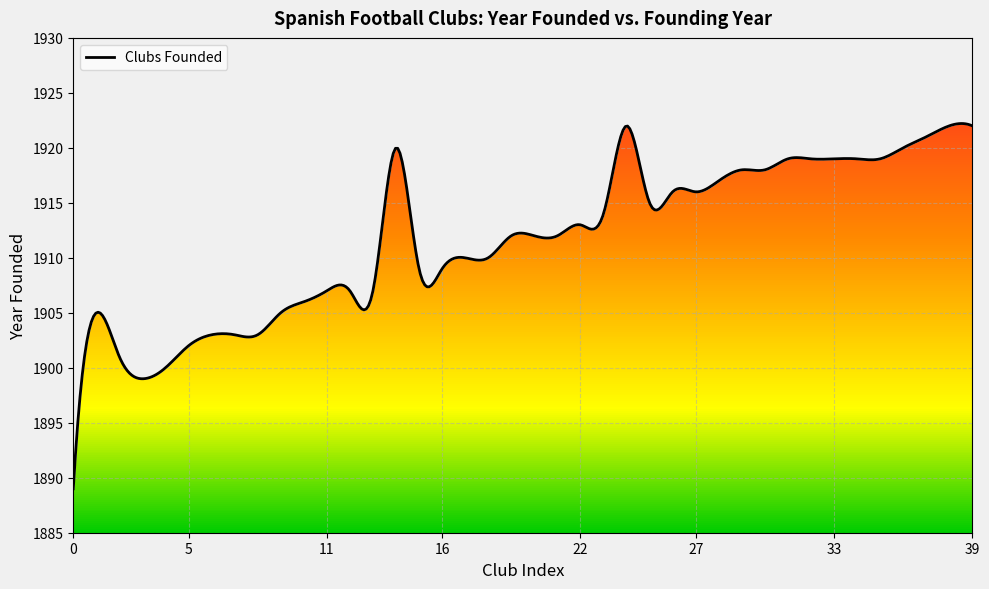

What is the maximum value shown in the chart?

1922